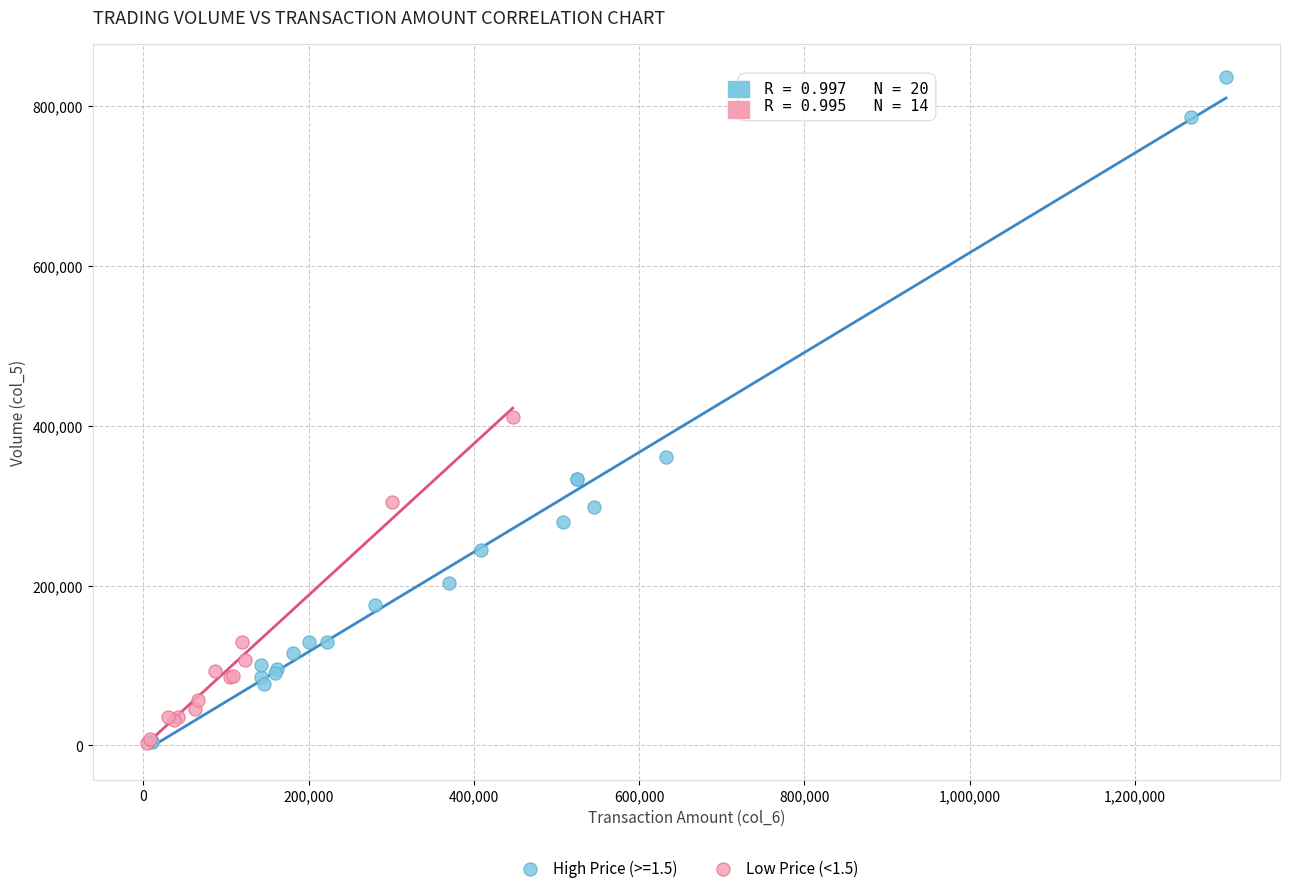

Which series reaches the maximum Y coordinate?

High Price (>=1.5)